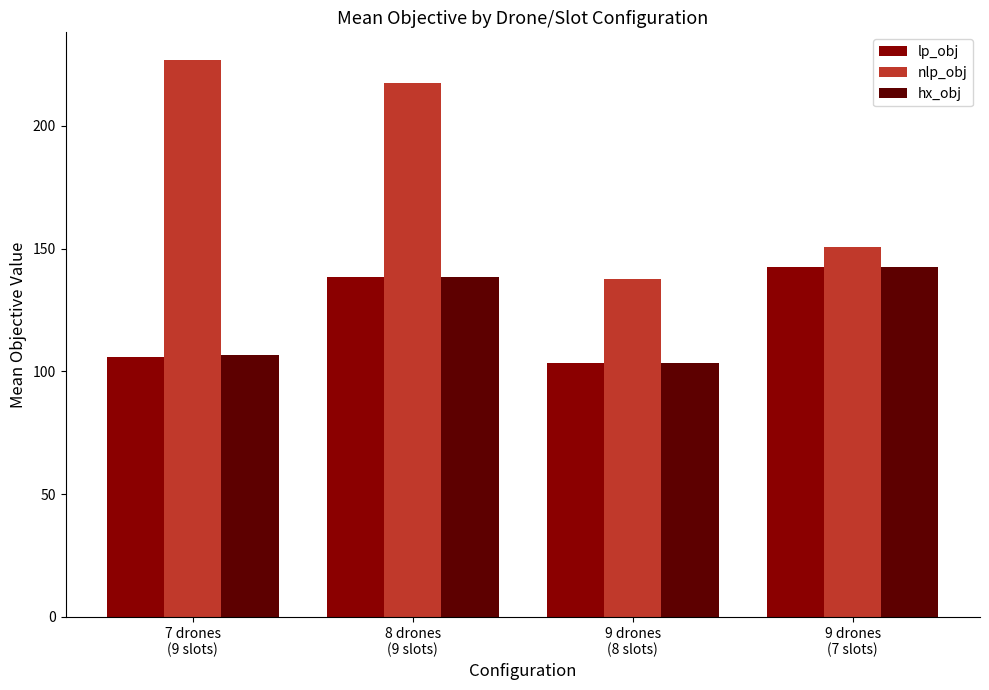

Between 7 drones
(9 slots) and 8 drones
(9 slots), which series saw the biggest shift?

lp_obj